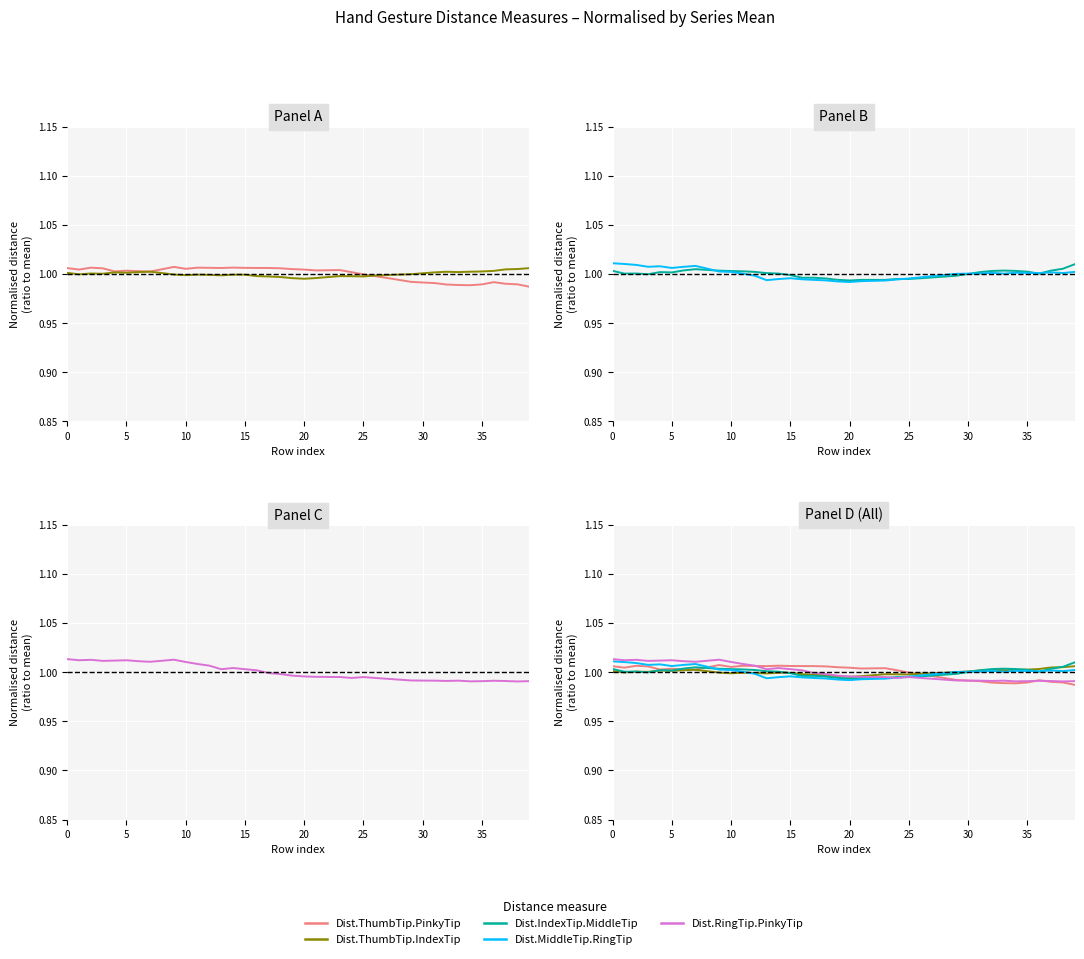

True or false: Dist.IndexTip.MiddleTip and Dist.ThumbTip.PinkyTip intersect in this chart.

True